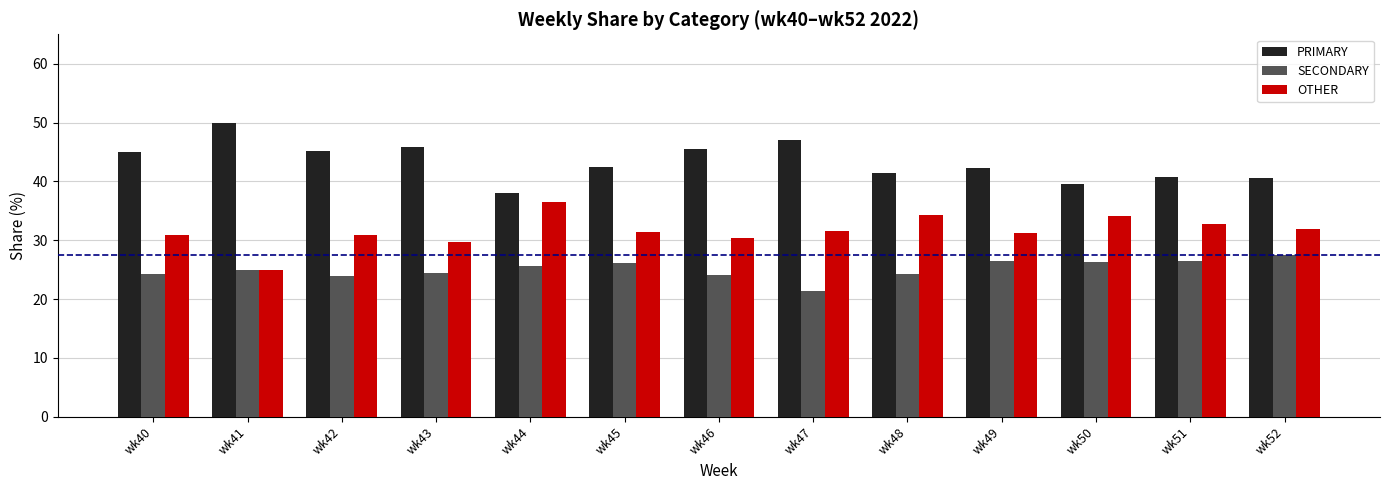

At which category does the chart reach its peak across all series?

wk41